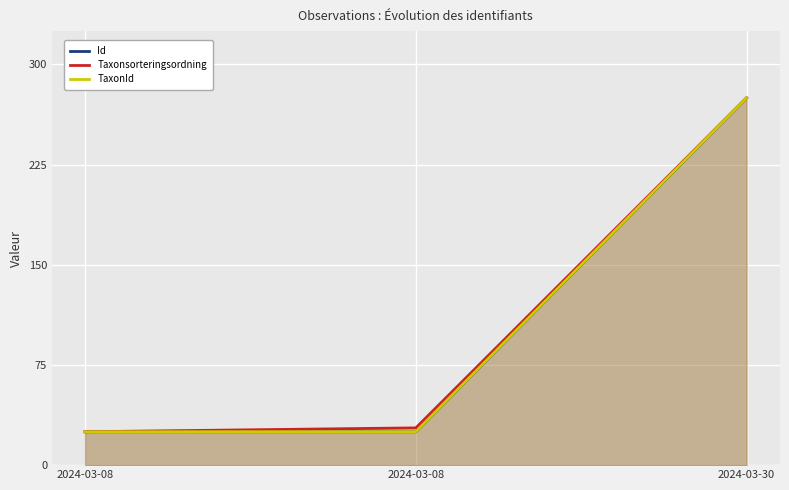

What is the greatest value displayed?

275.0